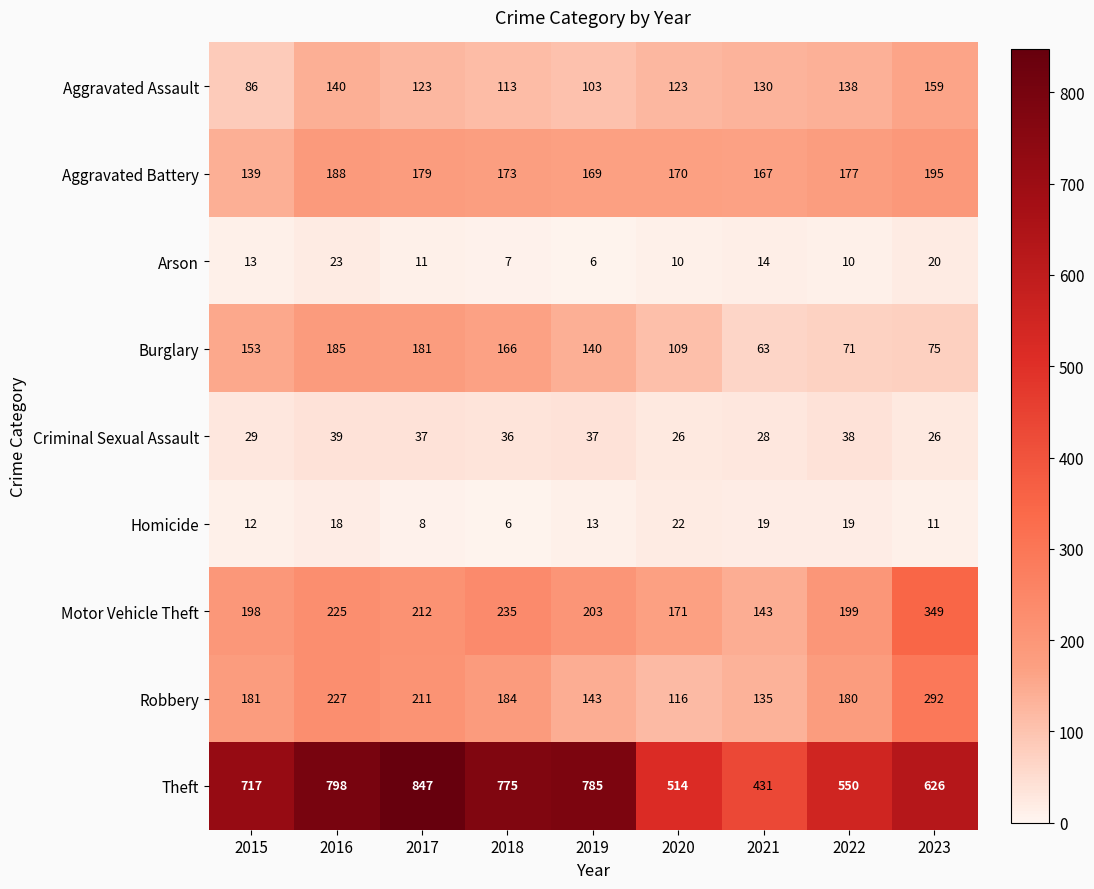

What is the approximate value of Theft at 2016, to the nearest 5?

800